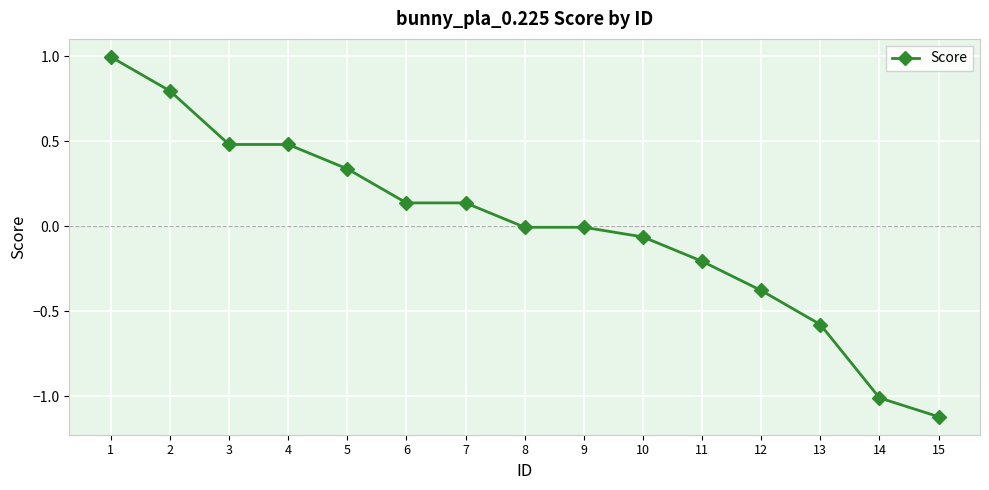

What is the value of the 4th point from the left?

0.5